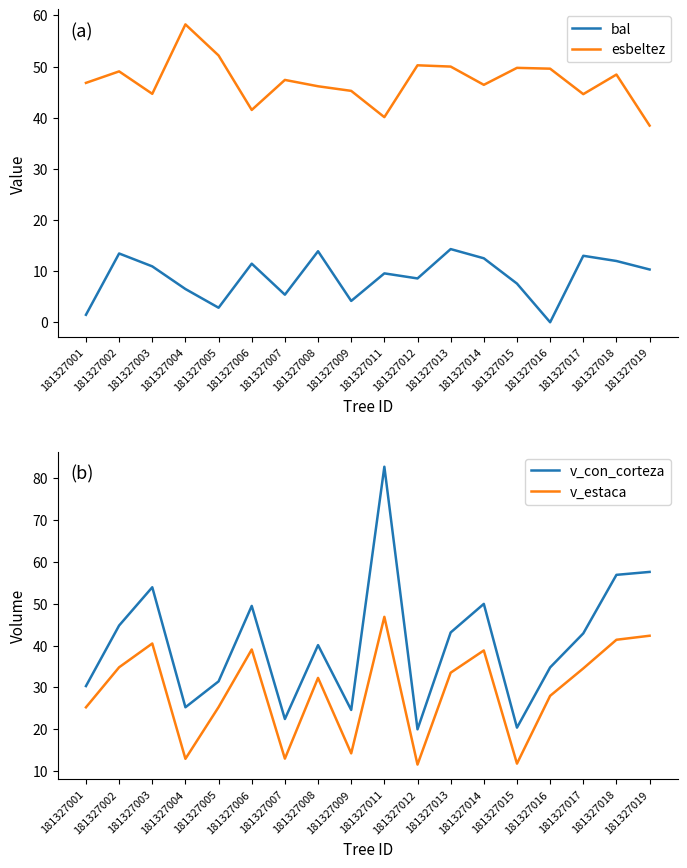

At 181327012, list the series in order from smallest to largest.

bal, v_estaca, v_con_corteza, esbeltez